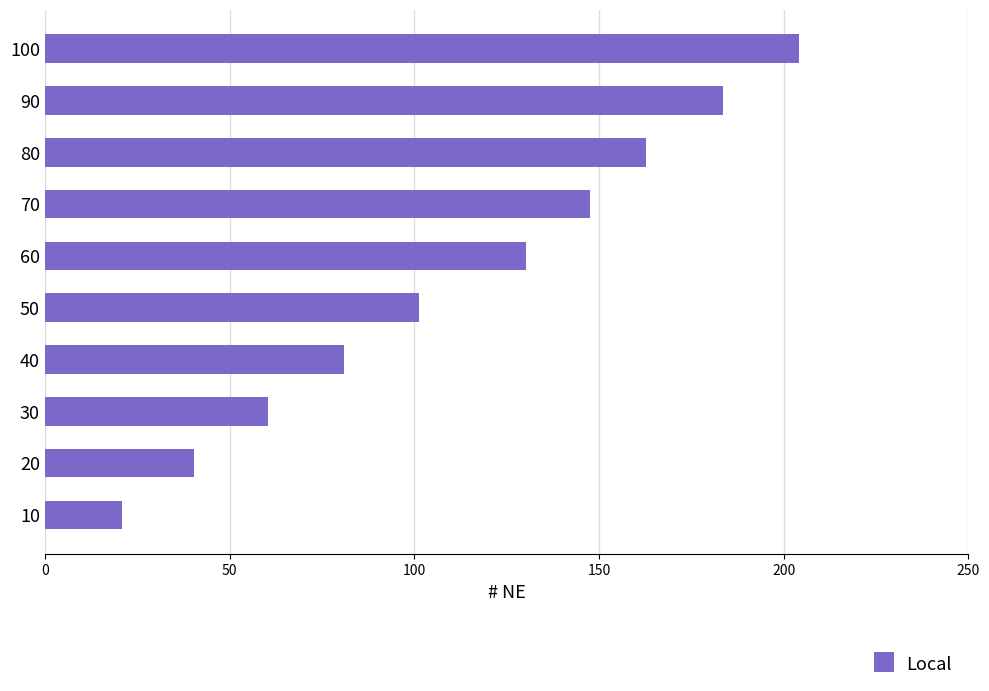

What is the smallest value displayed?

20.9